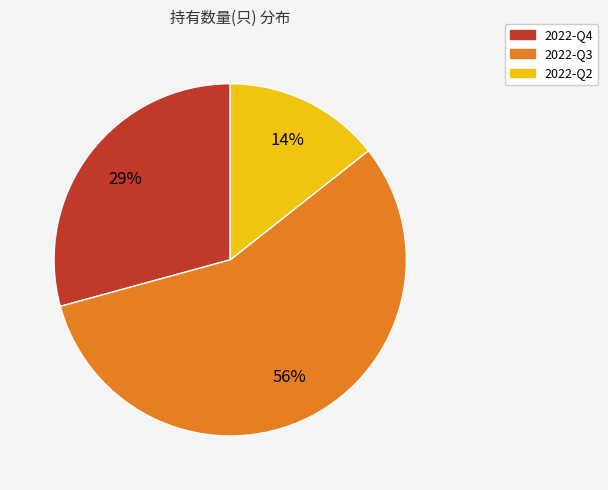

Is 2022-Q3 the majority of the pie?

Yes